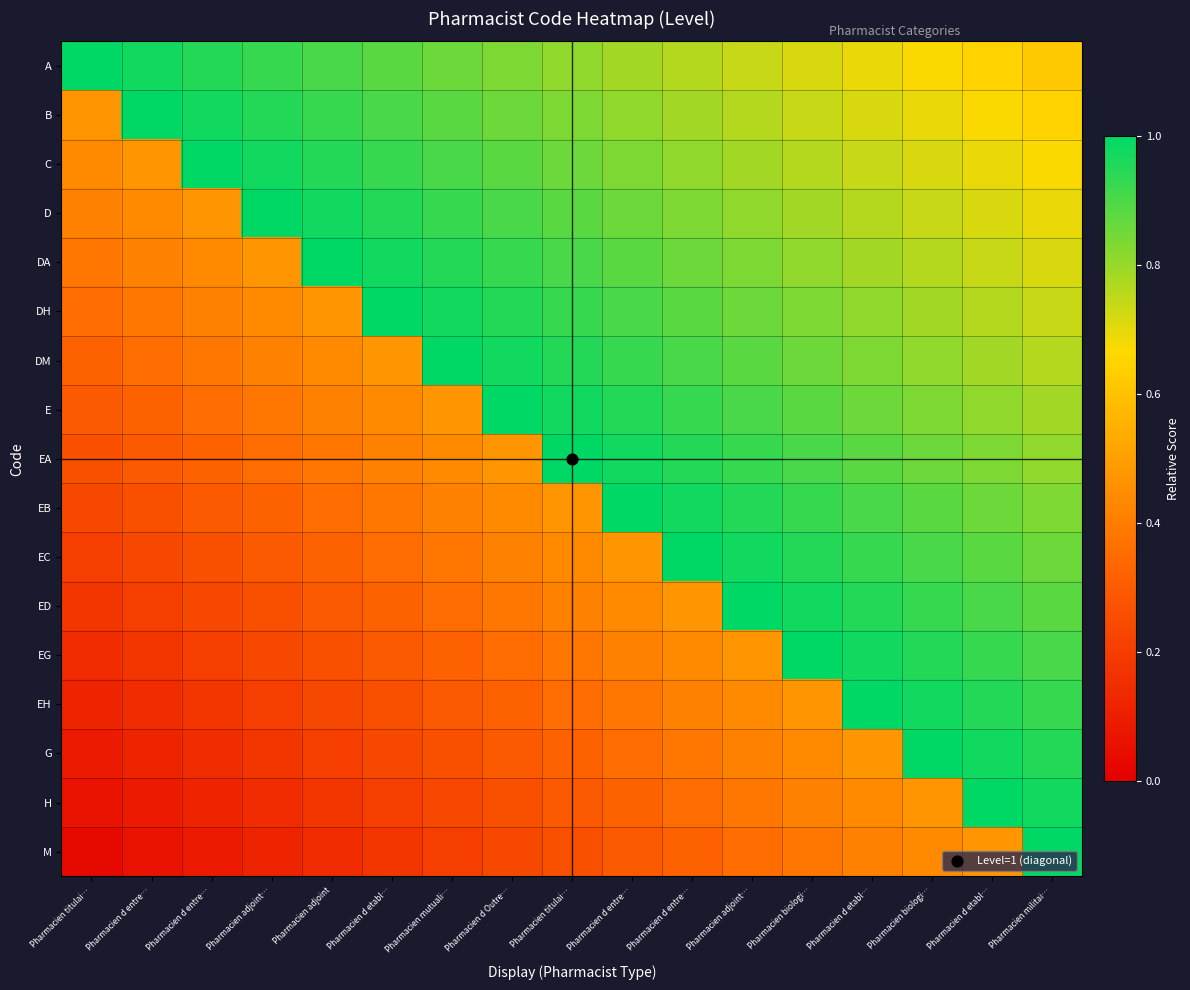

Rank the series by their maximum value, from lowest to highest.

A, B, C, D, DA, DH, DM, E, EA, EB, EC, ED, EG, EH, G, H, M